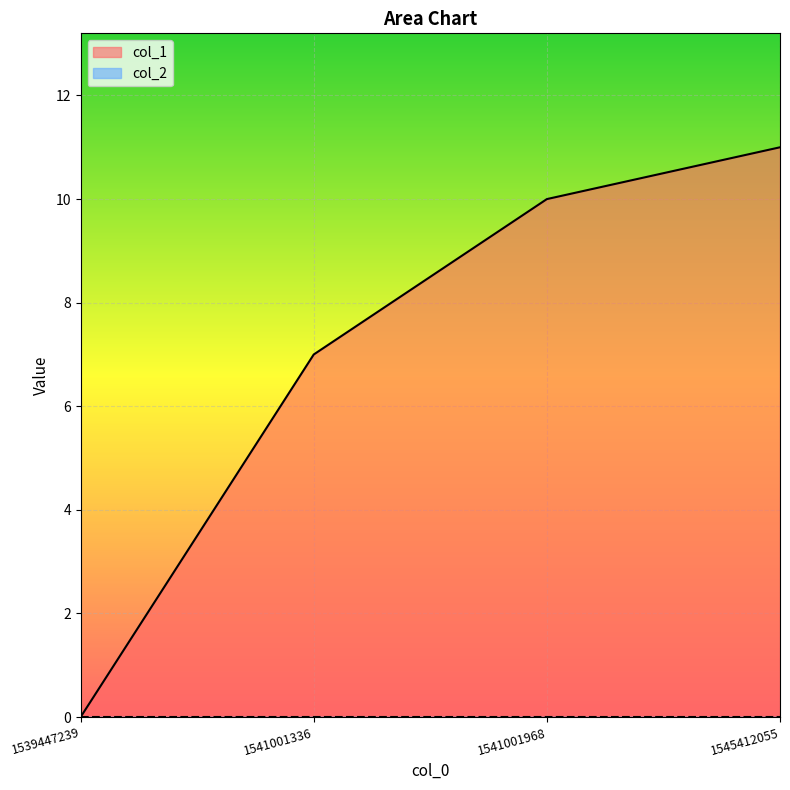

What is the approximate value at 1541001968, to the nearest 5?

10